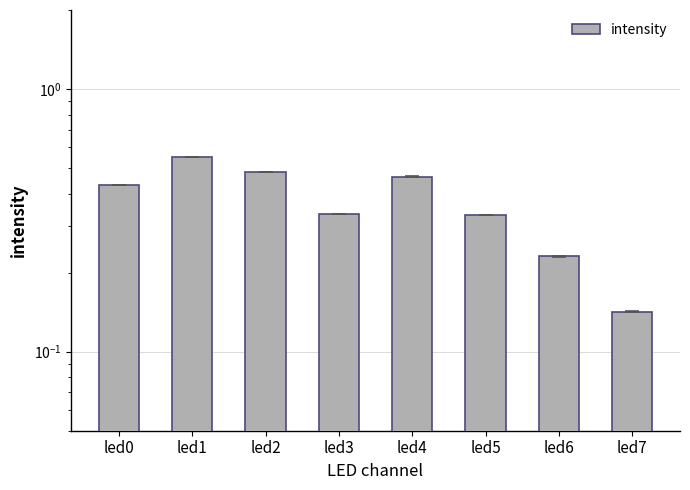

What is the change in value from led3 to led6?

-0.1